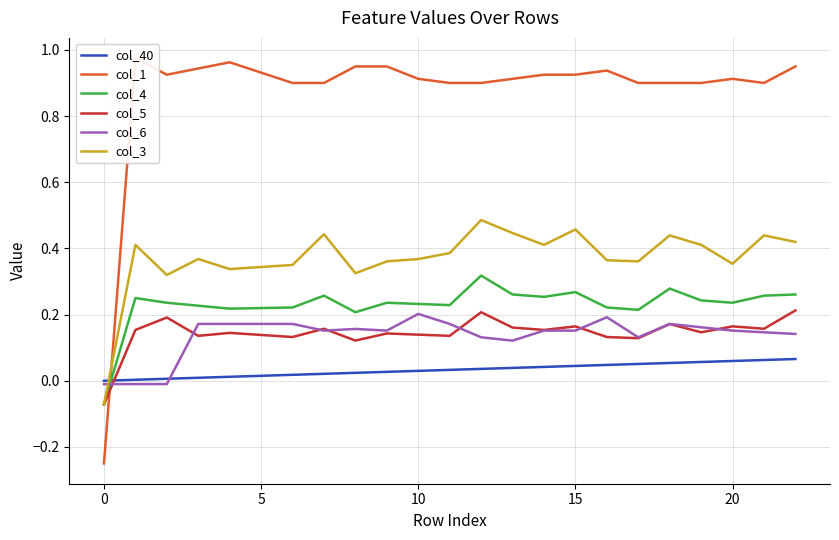

Between 8 and 22, which series saw the biggest shift?

col_3